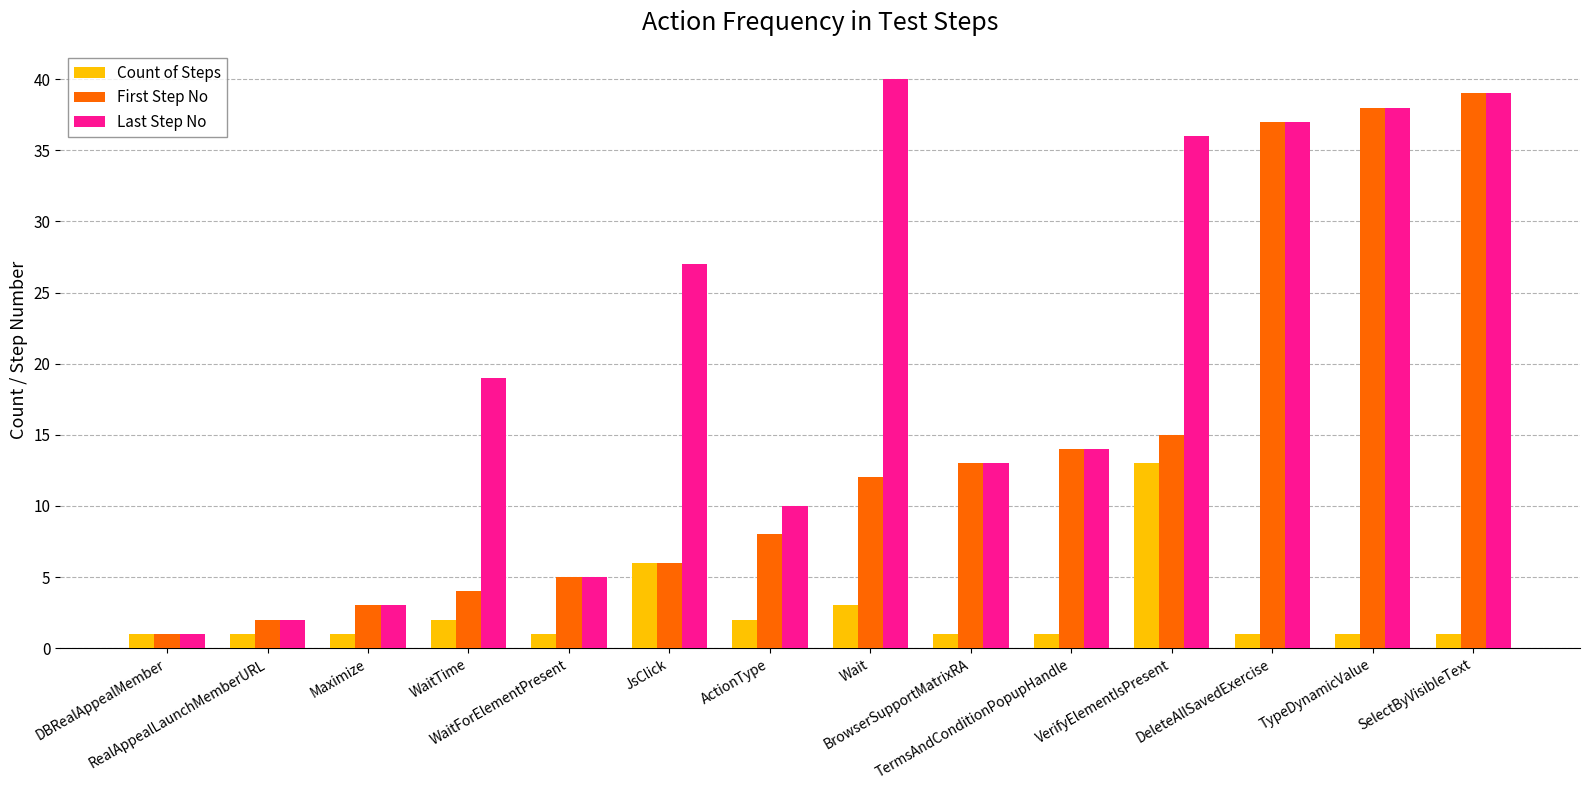

The Last Step No series shows 45 at JsClick. True or false?

False